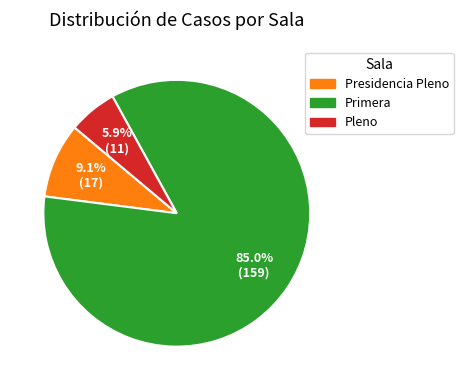

Which slice is the largest?

Primera